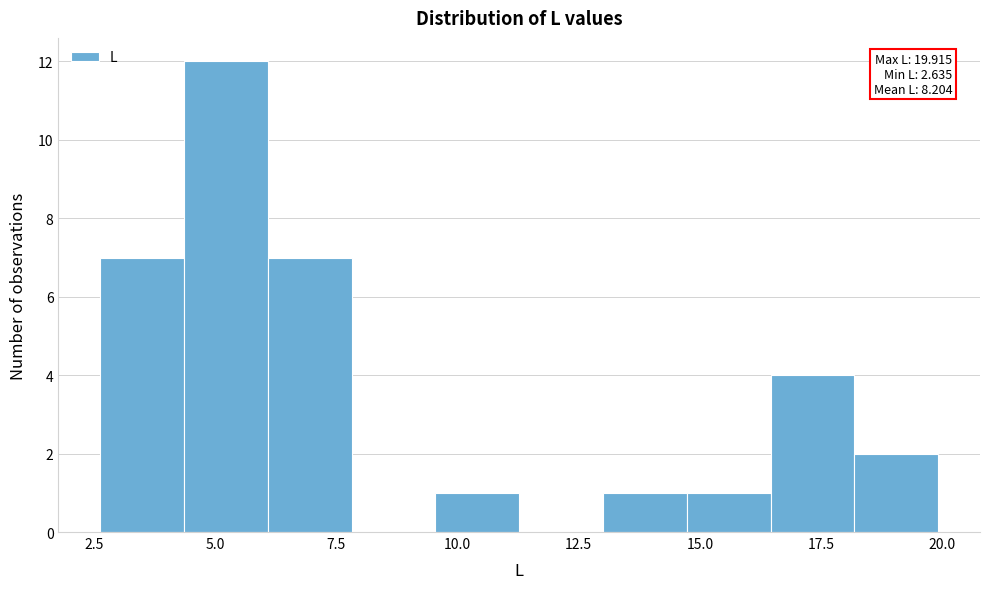

Around what value on the x-axis is the tallest bar? Give the approximate position of its centre, as read against the axis.

5.0